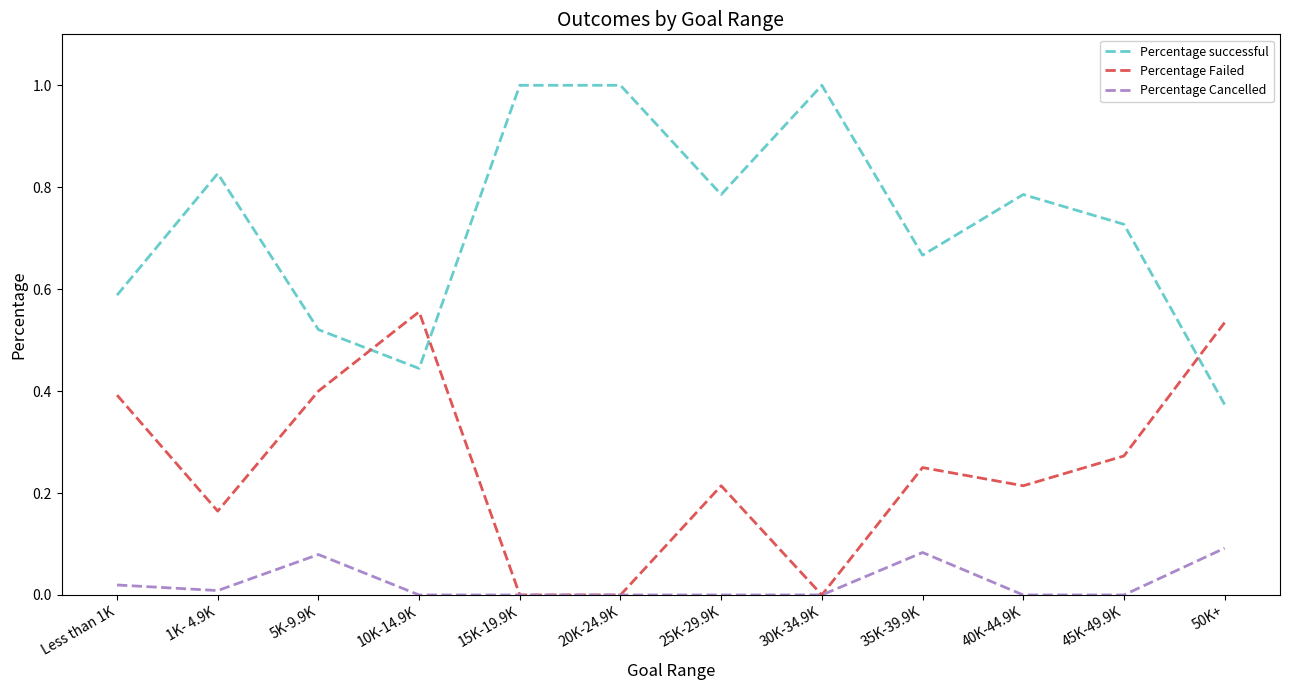

List the series in order of their overall mean, lowest first.

Percentage Cancelled, Percentage Failed, Percentage successful